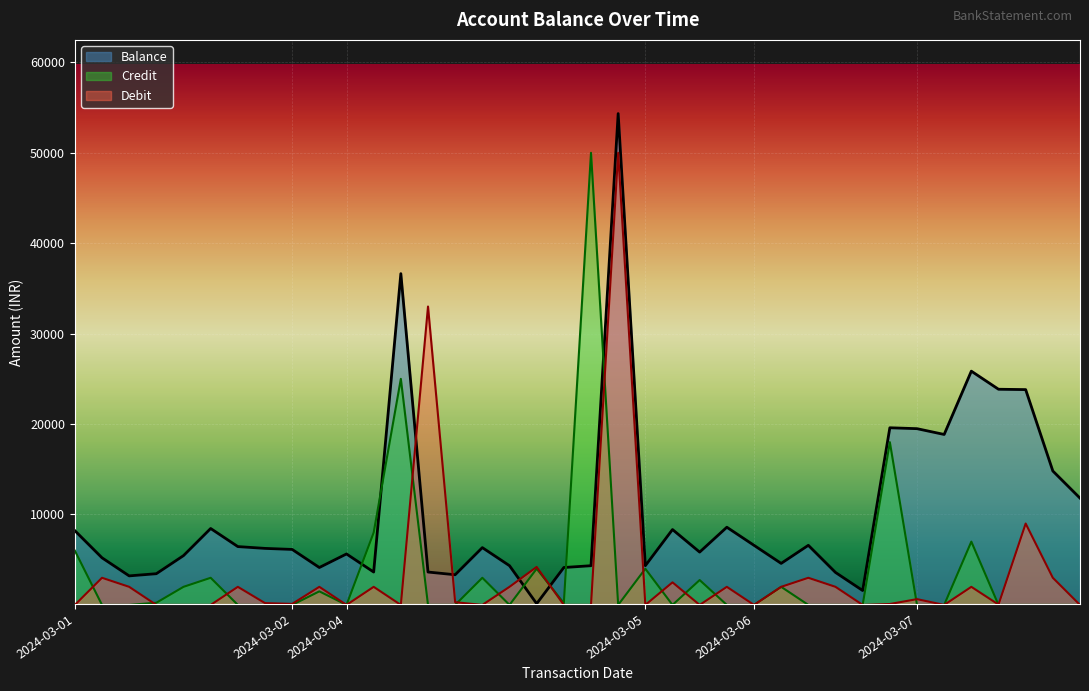

Count the number of categories in the chart.

38